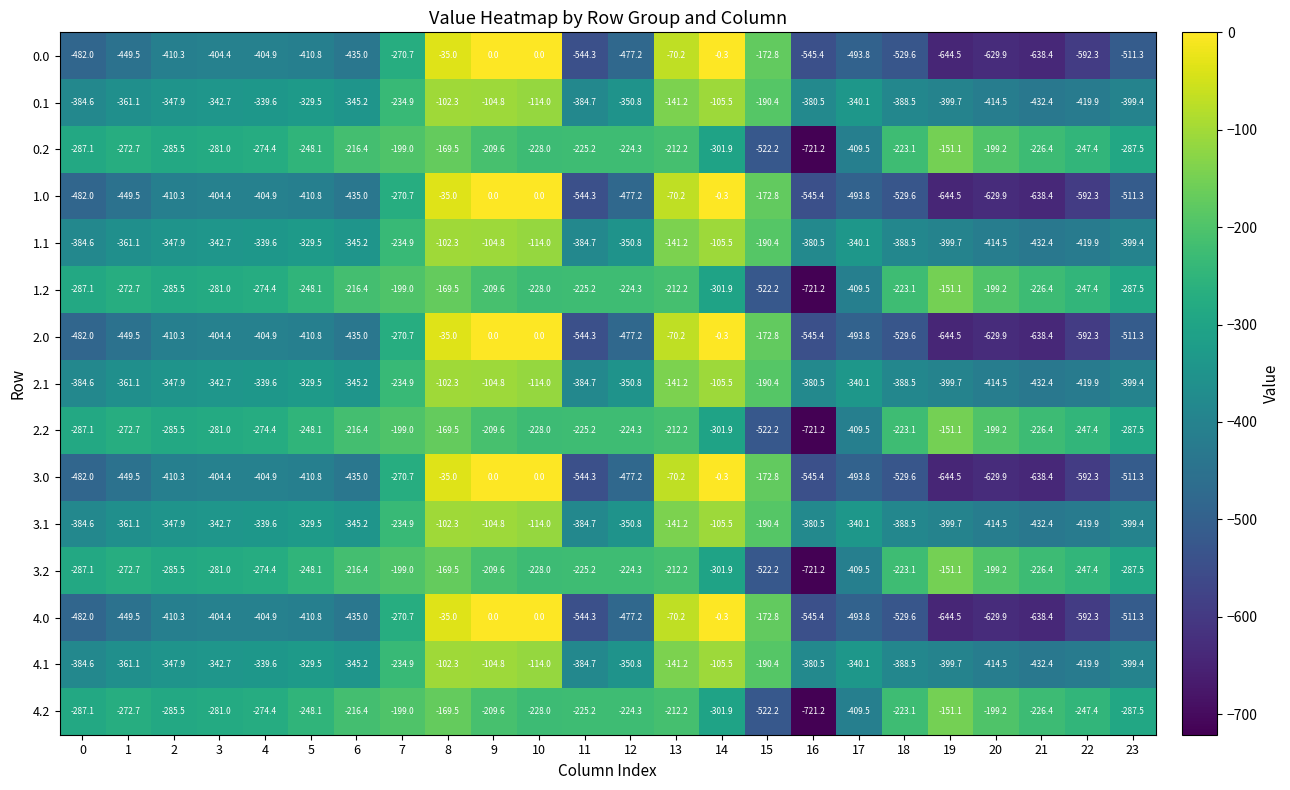

How many data points in 3.1 are less than -345?

13